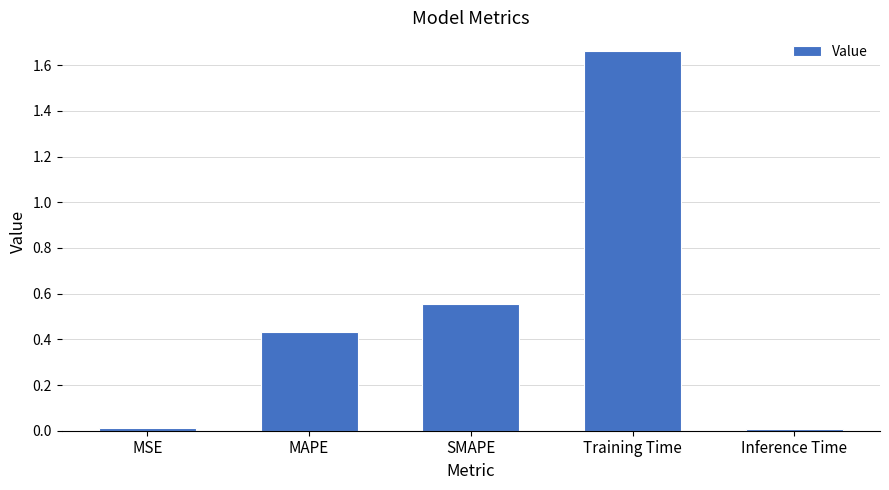

The chart shows a value of 0.0 at MSE. True or false?

True